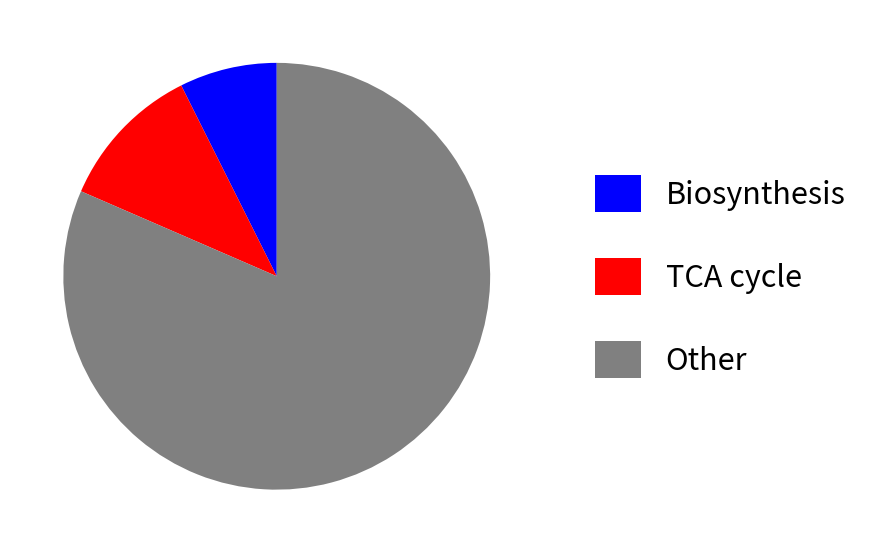

What is the largest slice in the pie chart?

Other